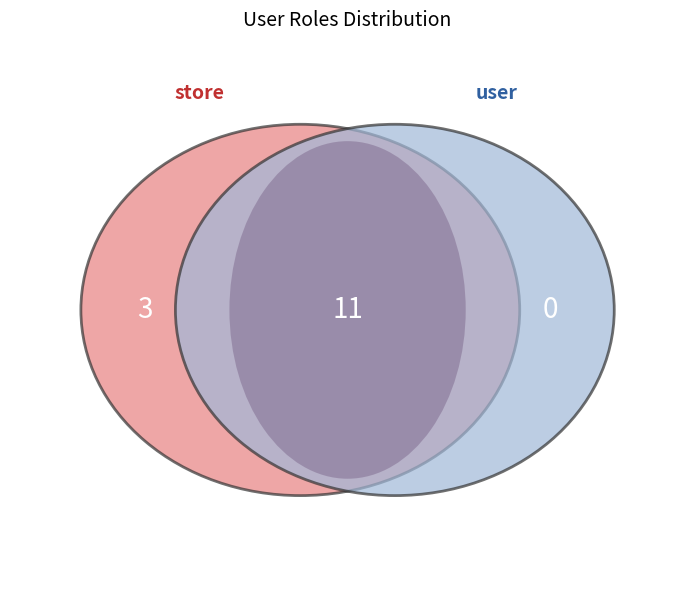

What percentage is the store slice, to the nearest percent?

21%